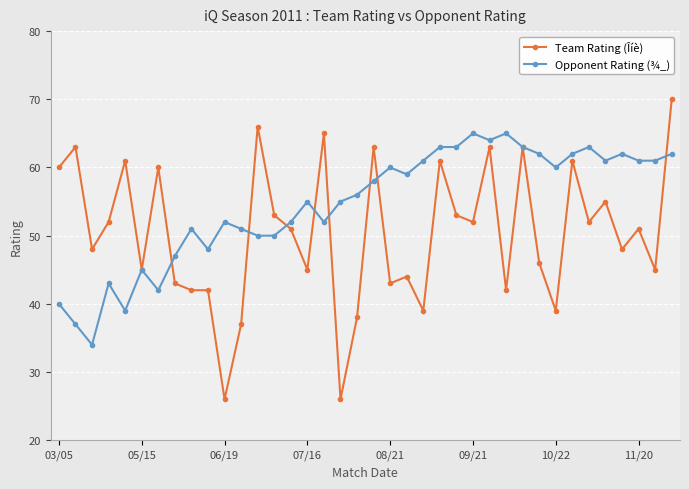

True or false: Team Rating (Îíè) has more than 1 points higher than both neighbors.

True